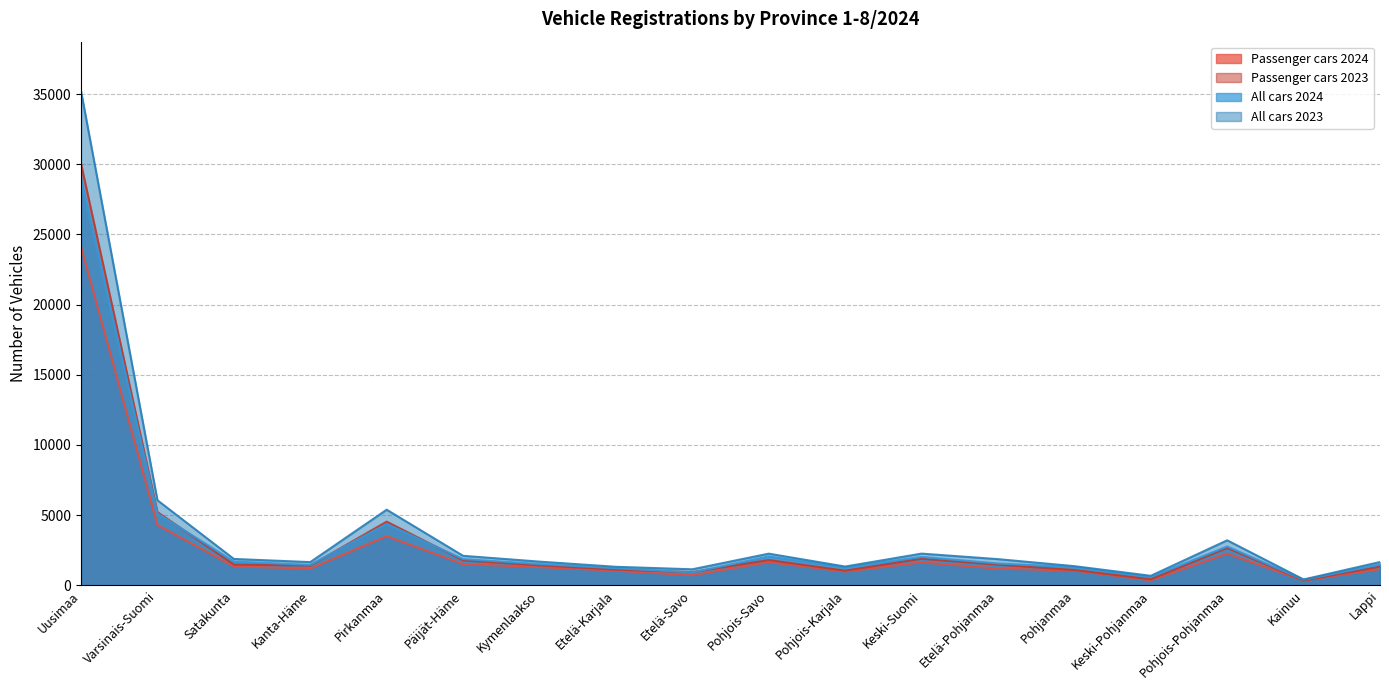

How many interior local valleys does the All cars 2024 series have?

5